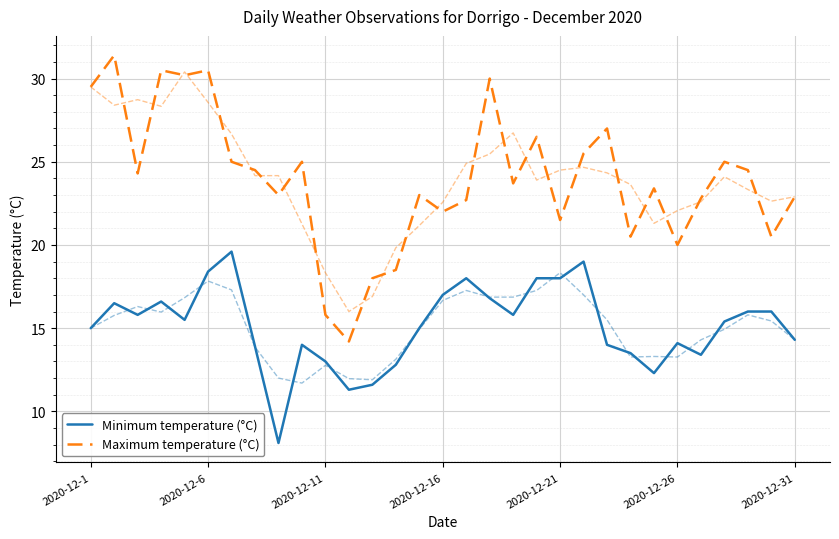

True or false: Minimum temperature (°C) has more than 2 points higher than both neighbors.

True